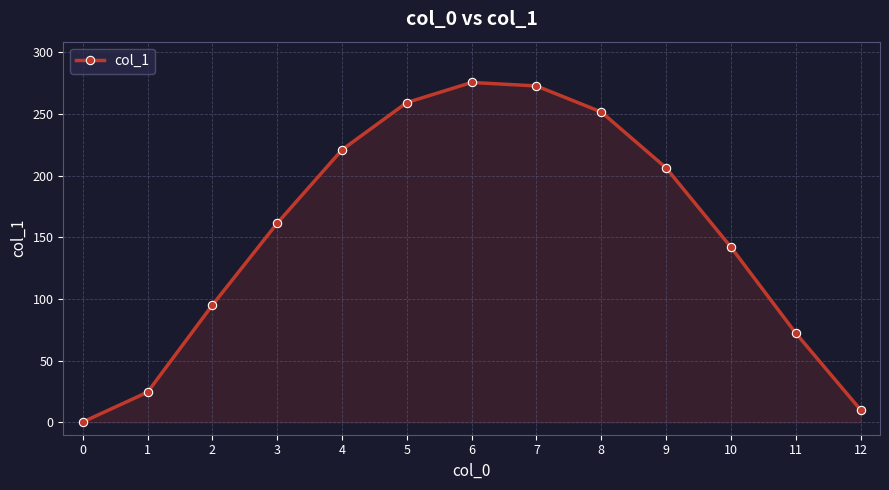

How many series are shown in this chart?

1